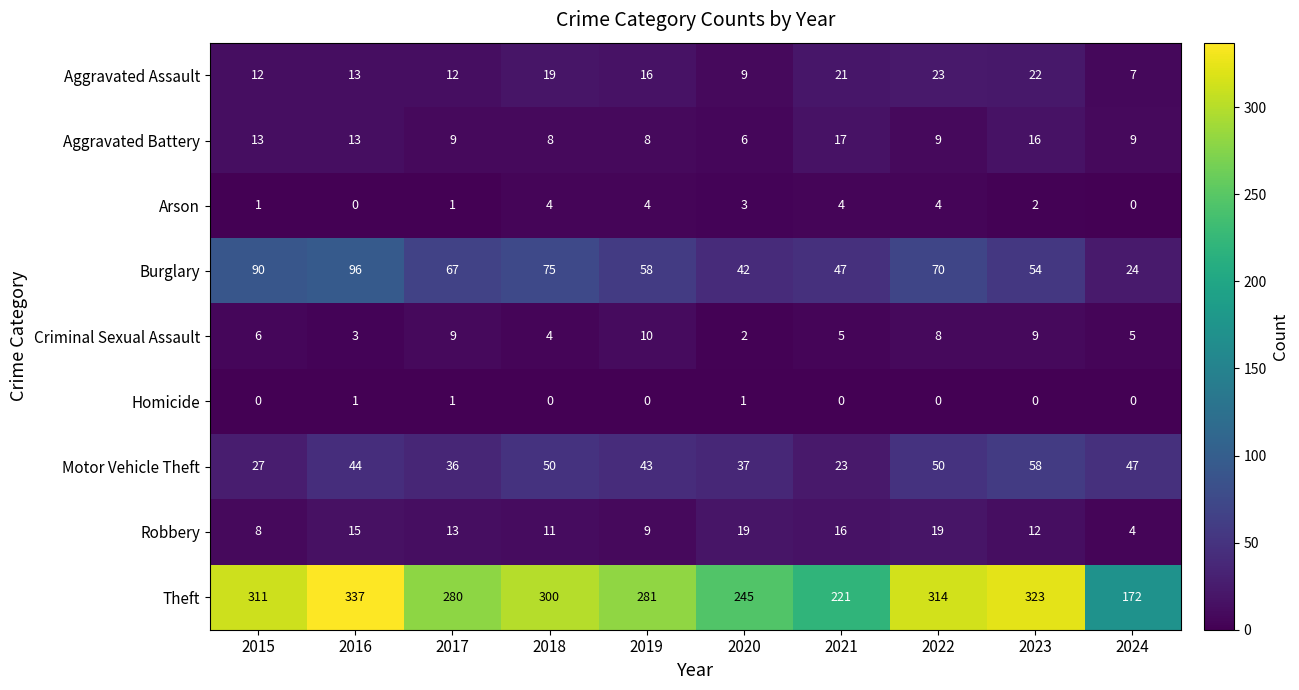

The Aggravated Assault series shows 33 at 2022. True or false?

False